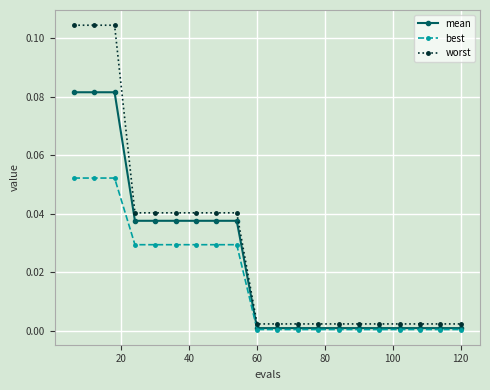

Rank the series by their maximum value, from lowest to highest.

best, mean, worst